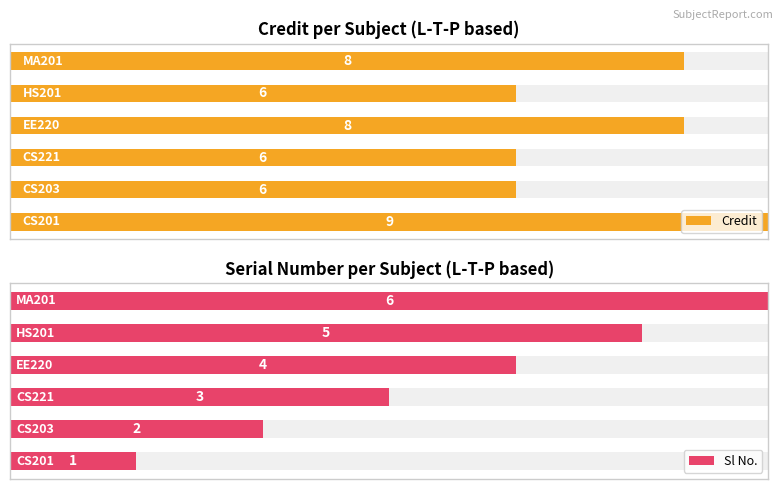

Rank the series by their maximum value, from highest to lowest.

Credit, Sl No.